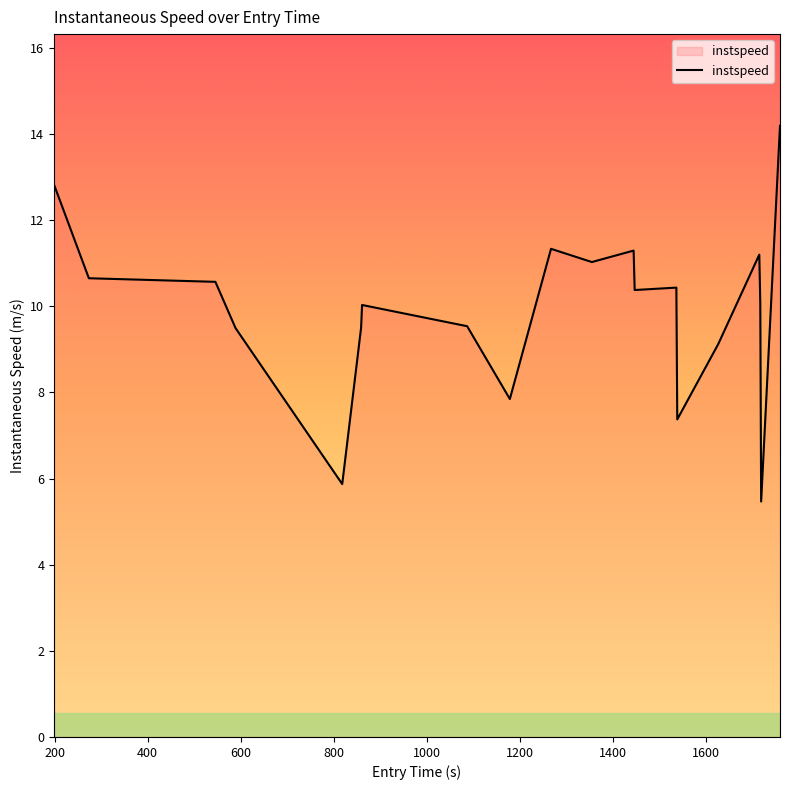

What is the smallest value displayed?

5.5